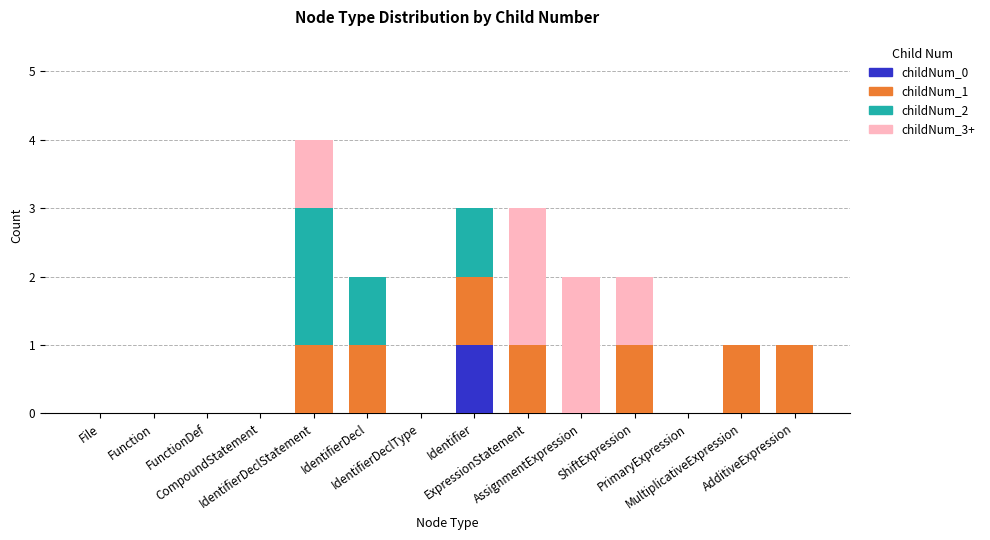

Rank the series at ShiftExpression from highest to lowest value.

childNum_1, childNum_3+, childNum_0, childNum_2